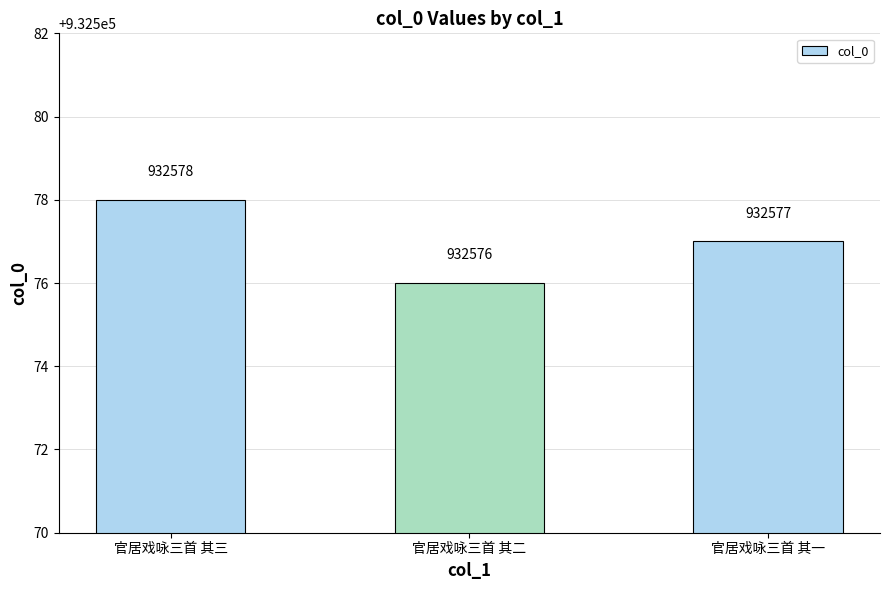

Count the number of data series in this chart.

1